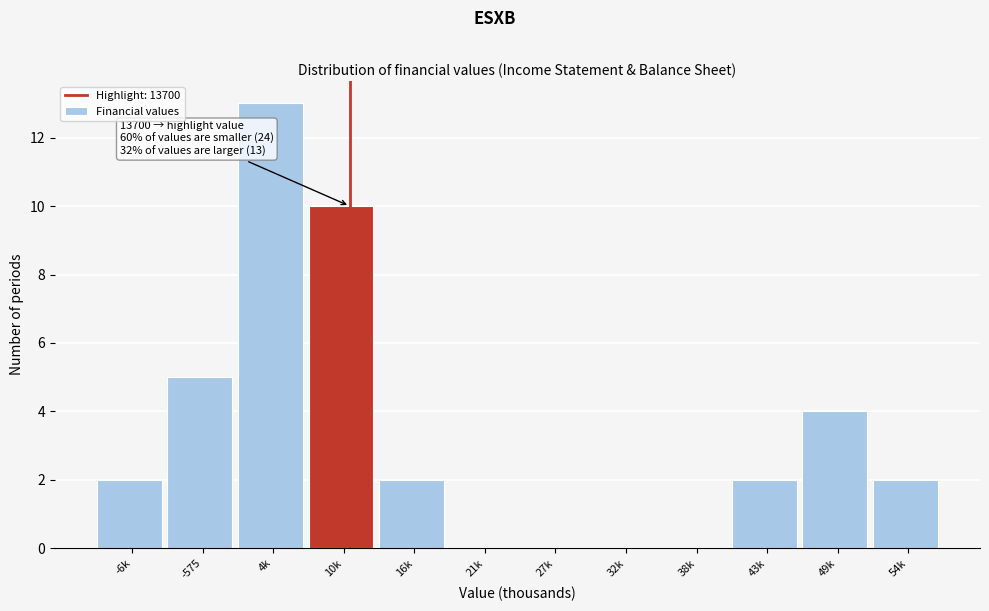

Reading left to right, transcribe all the data shown in this chart.

-6k=2	-575=5	4k=13	10k=10	16k=2	21k=0	27k=0	32k=0	38k=0	43k=2	49k=4	54k=2